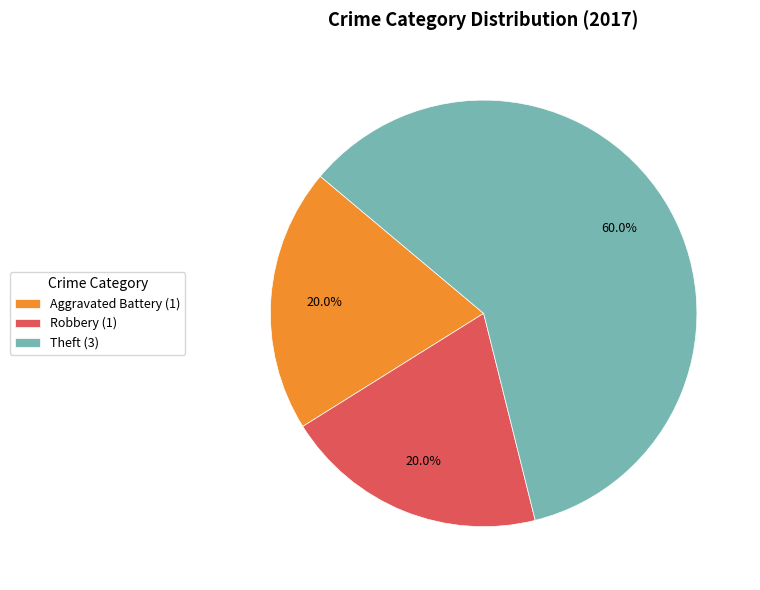

To the nearest percent, what is the average slice percentage?

33%